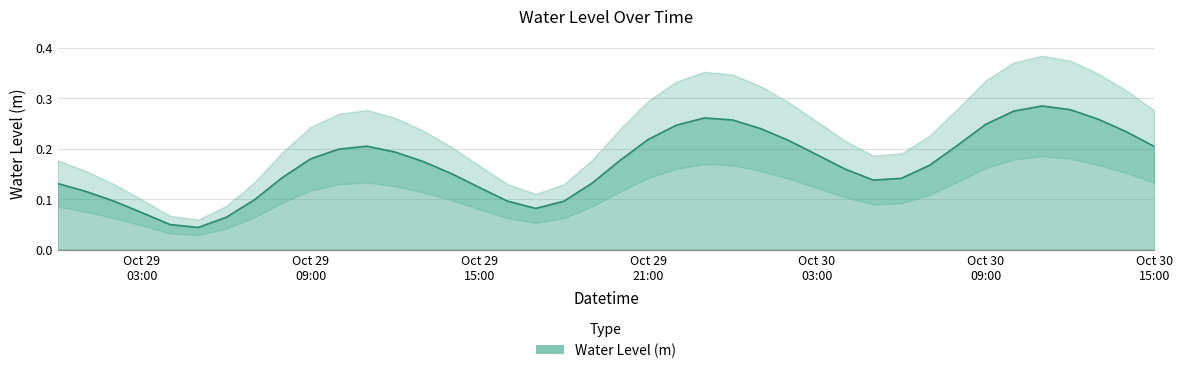

How many categories are shown in the chart?

40